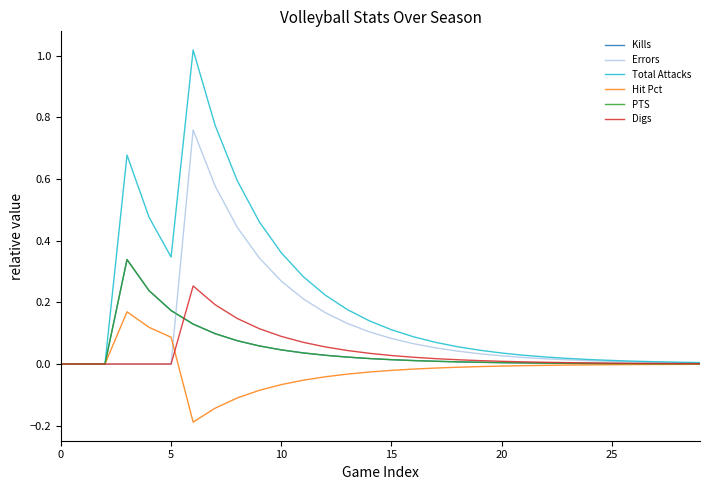

Does the chart have visible grid lines?

No